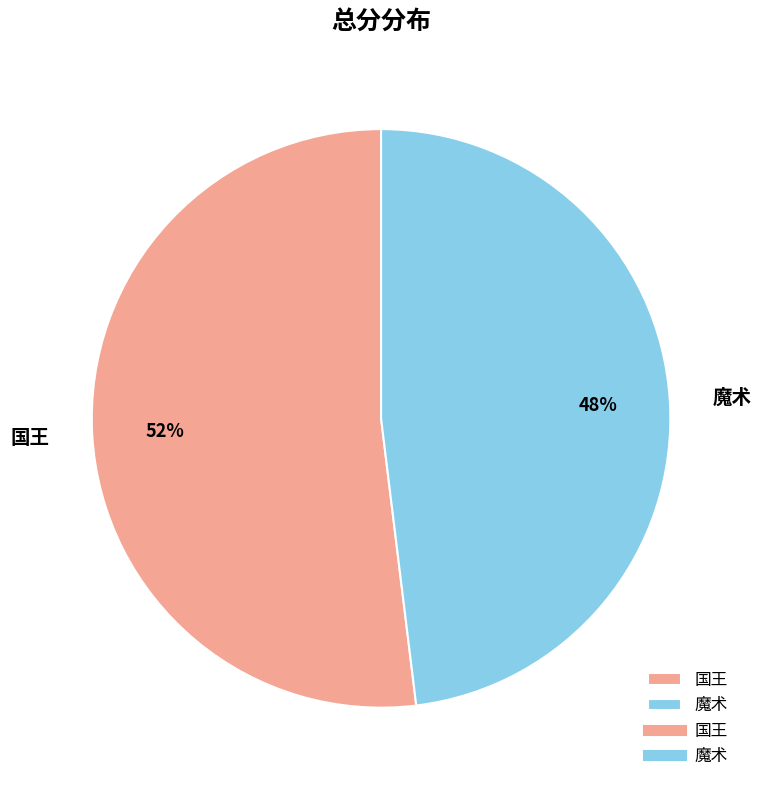

Do 魔术 and 国王 together represent more than half of the pie?

Yes